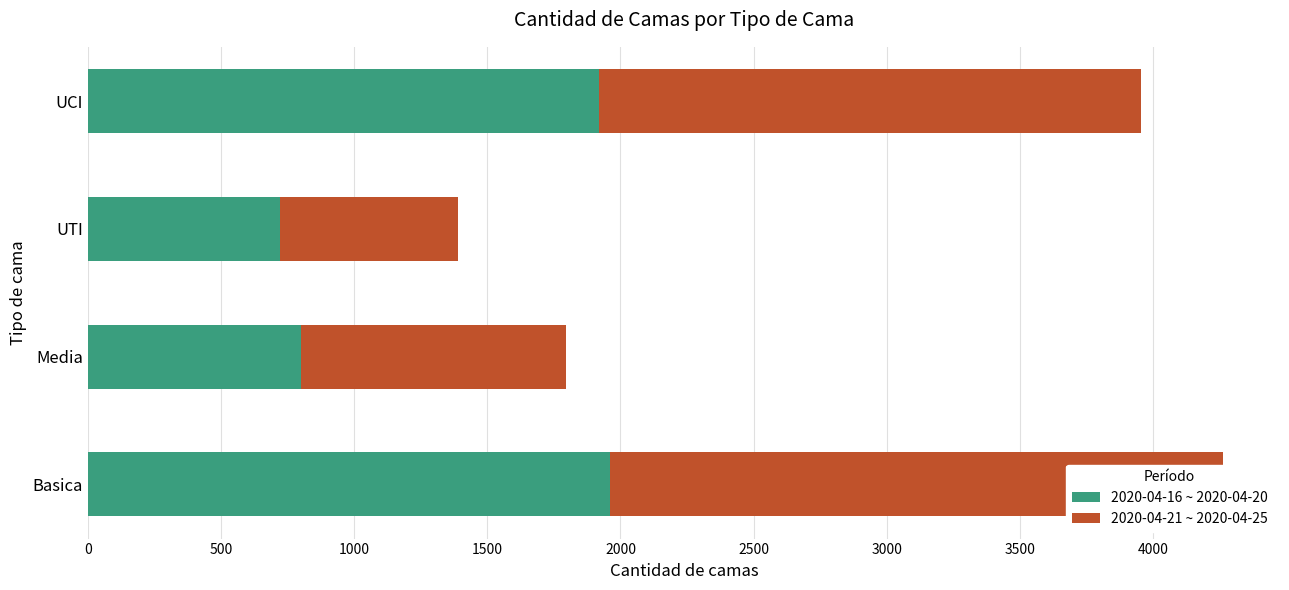

How many series are shown in this chart?

2